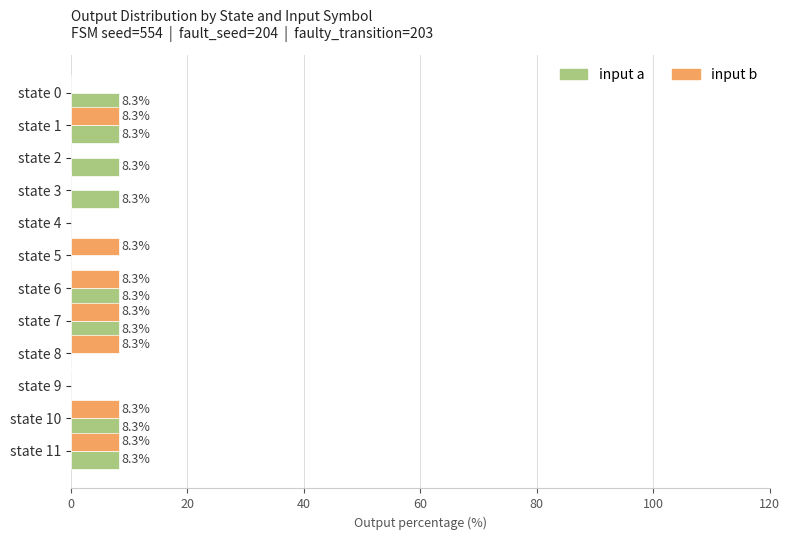

What is the maximum value for input b?

8.3